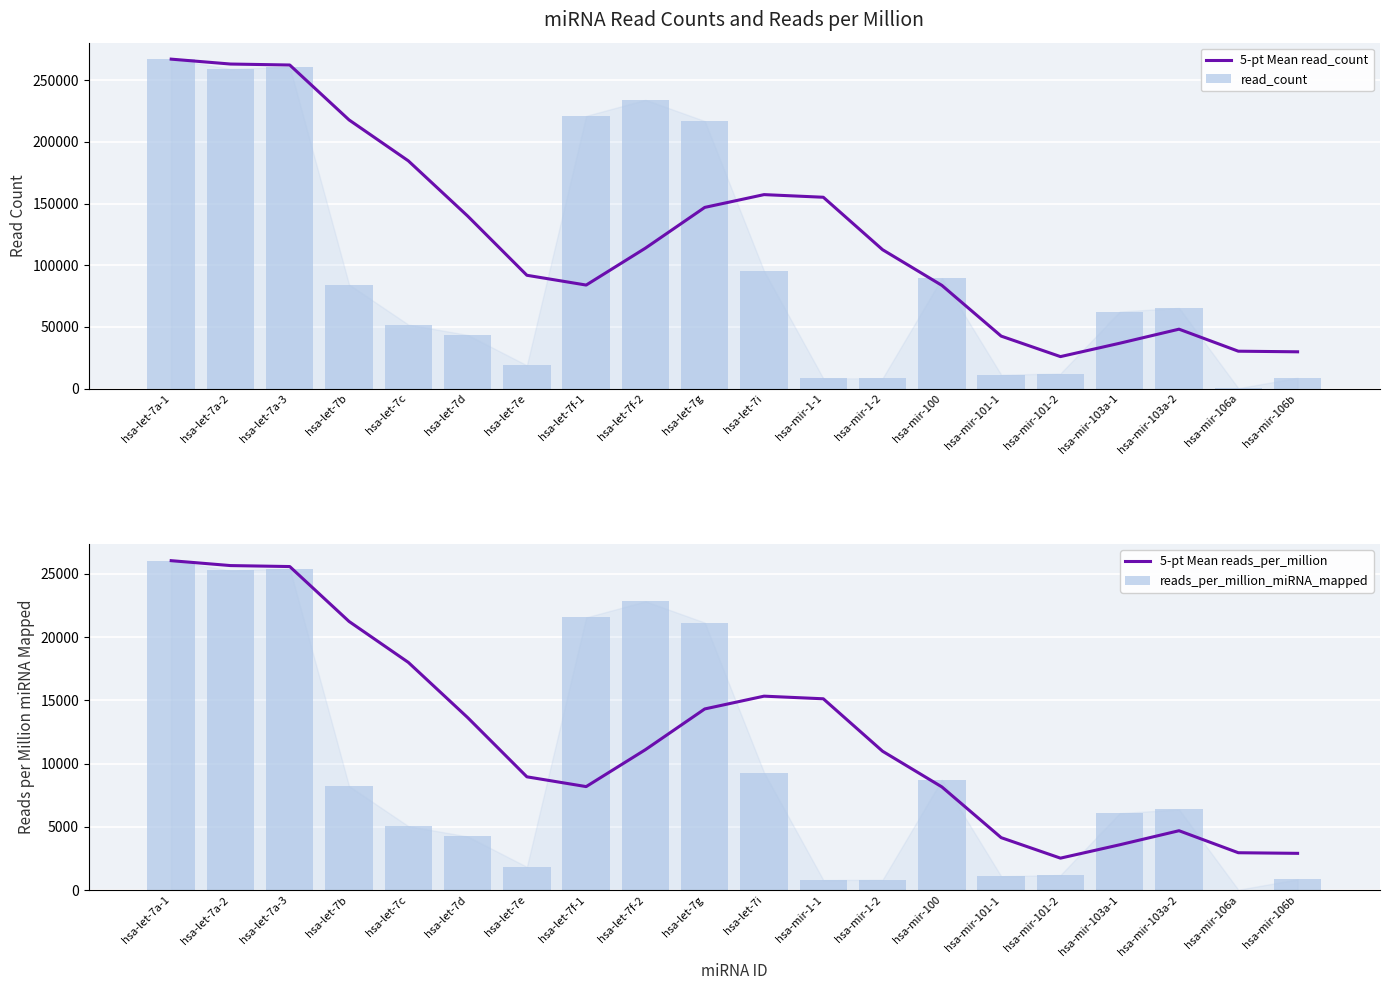

What is the value of the 5-pt Mean read_count bar at the 2nd from the left?

263202.5